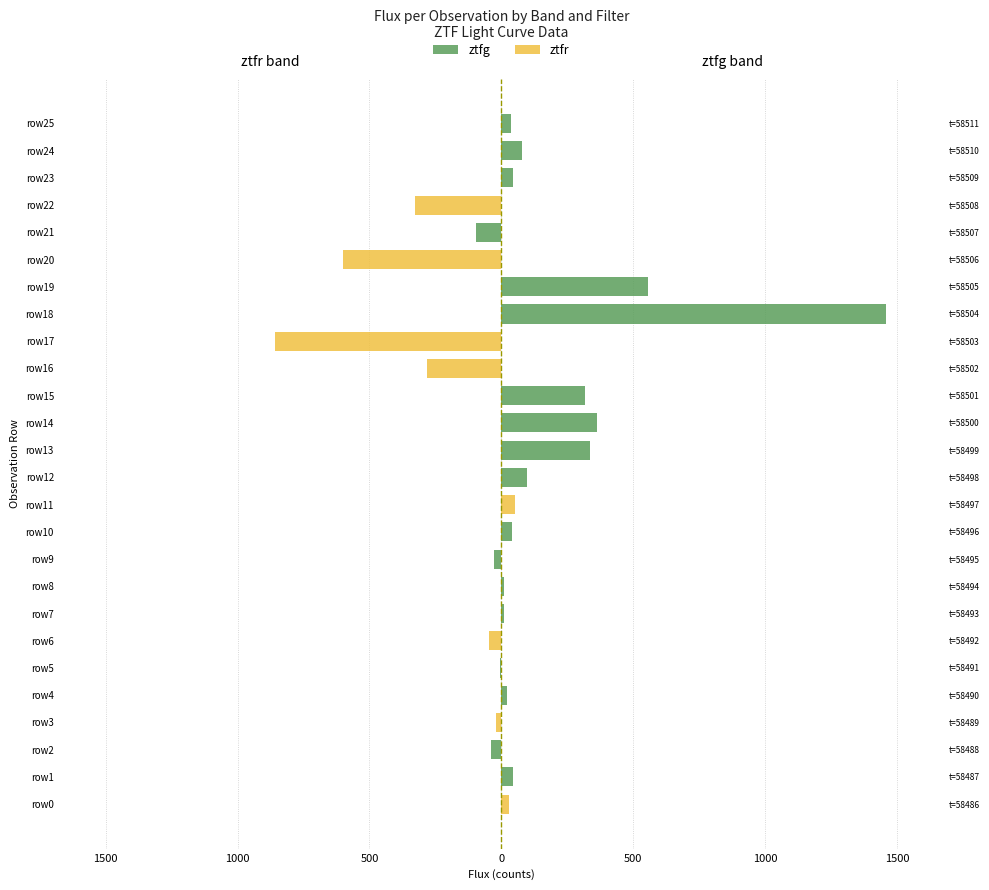

Are the bars grouped side by side (vs. stacked)?

Yes